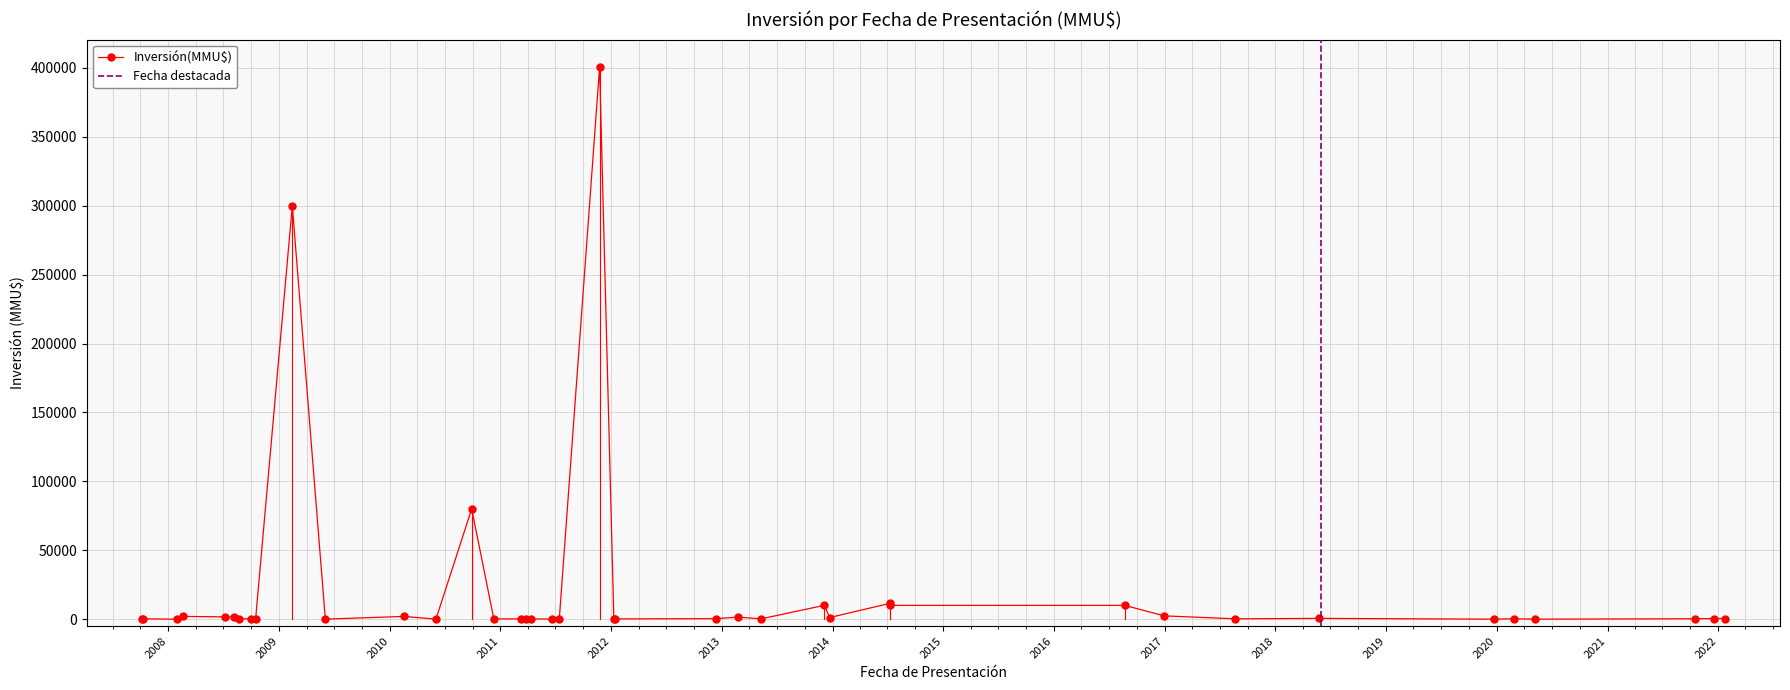

Which has a higher value, 33 or 12?

12